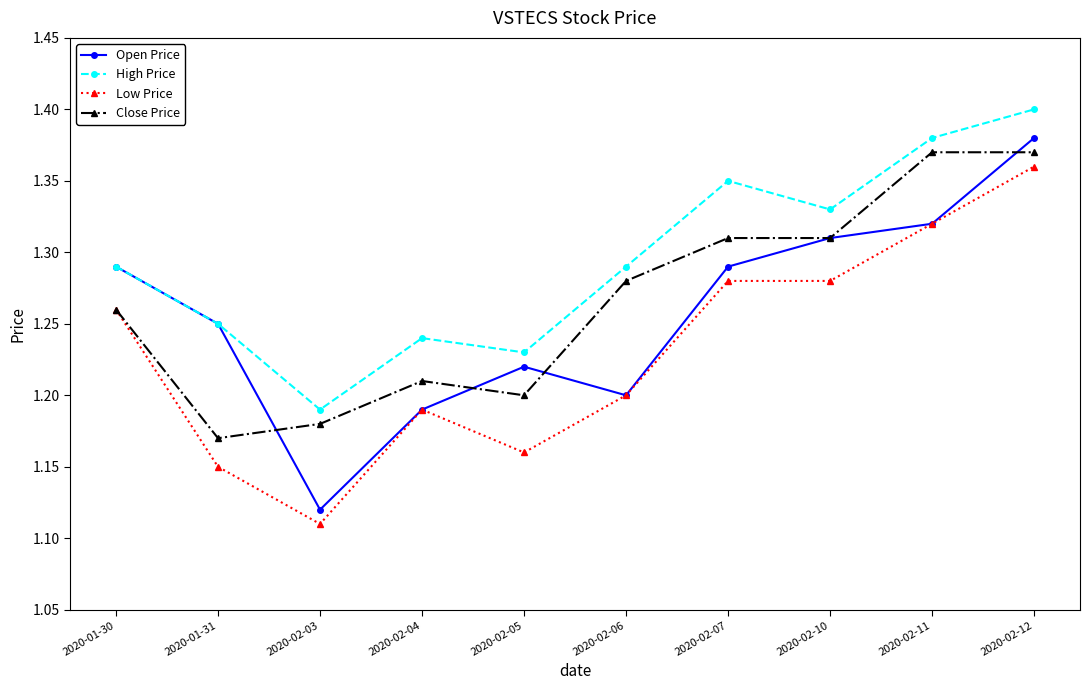

What is the label of the 1st point from the right?

2020-02-12